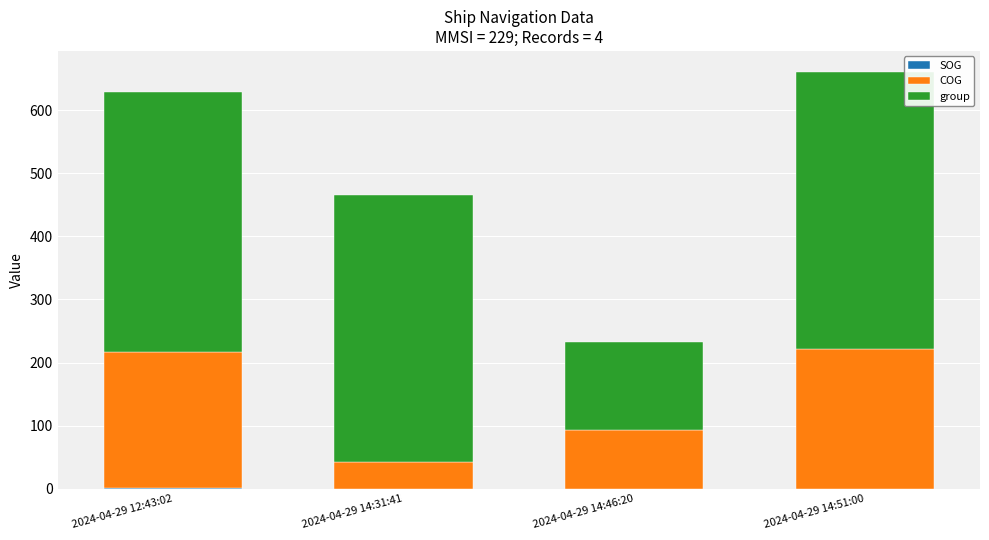

What is the sum of all group values?

1414.0